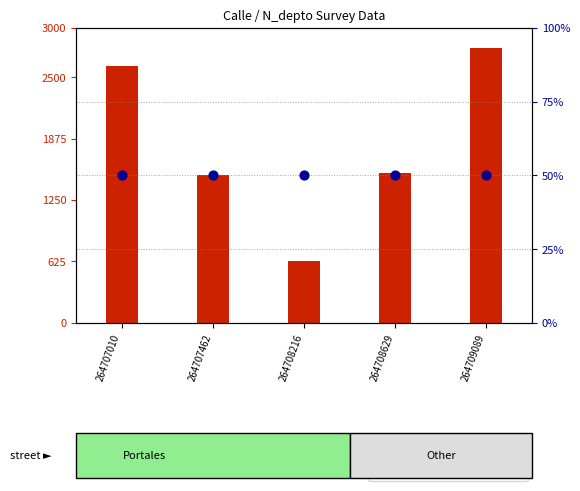

What is the total value across all series at 264707010?

2658